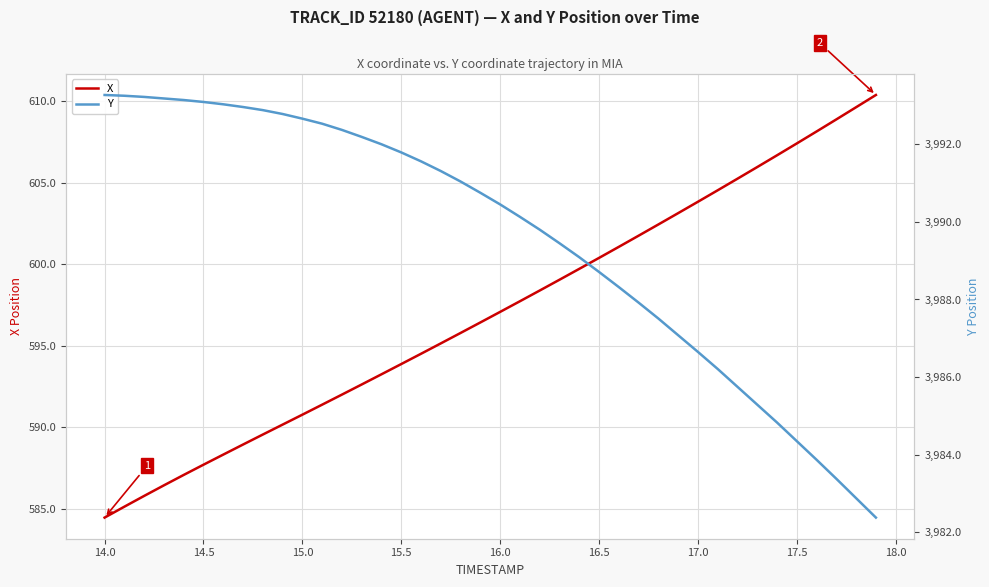

What is the average value of the X series?

597.0